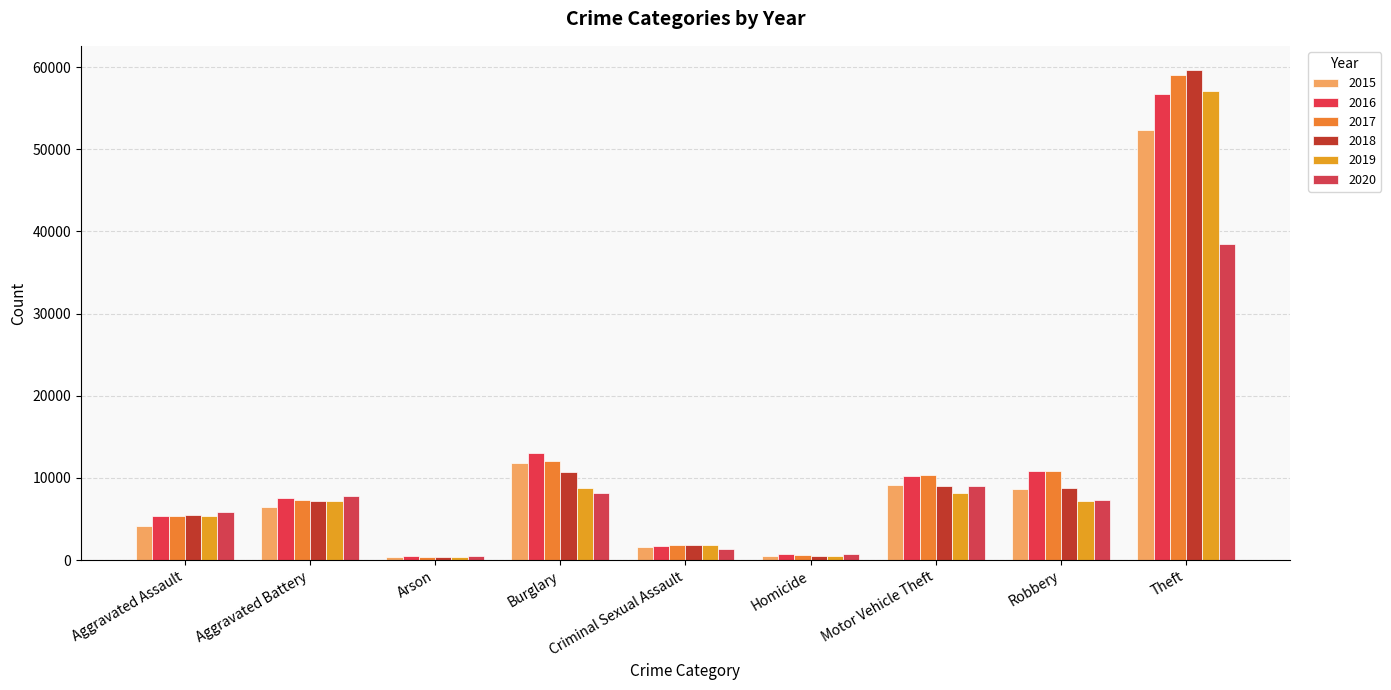

What is the value of the 2015 bar at the 7th from the left?

9151